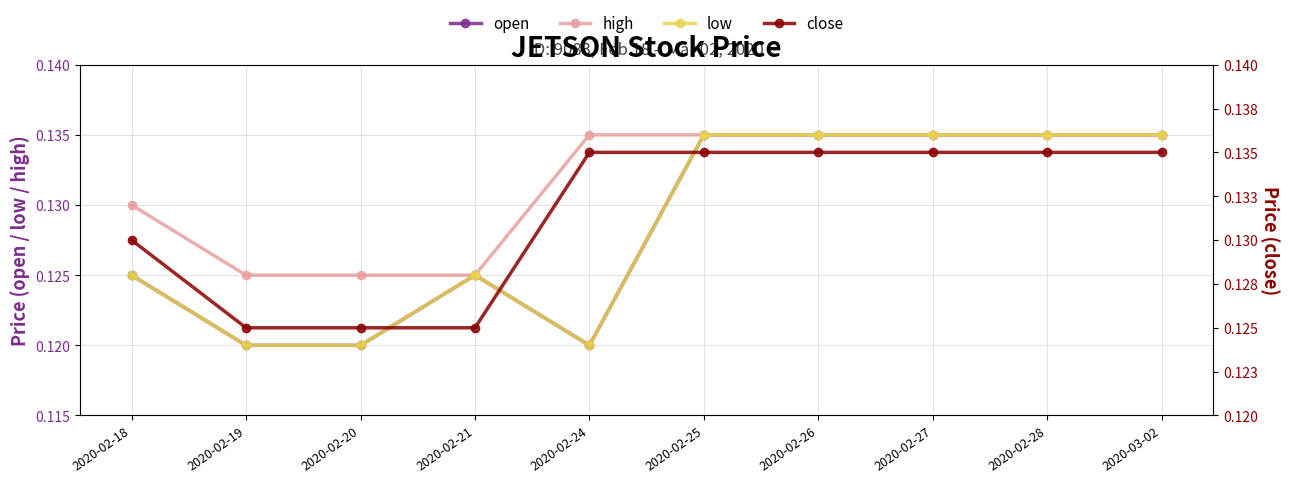

Where is low nearest to the value 0?

2020-02-19